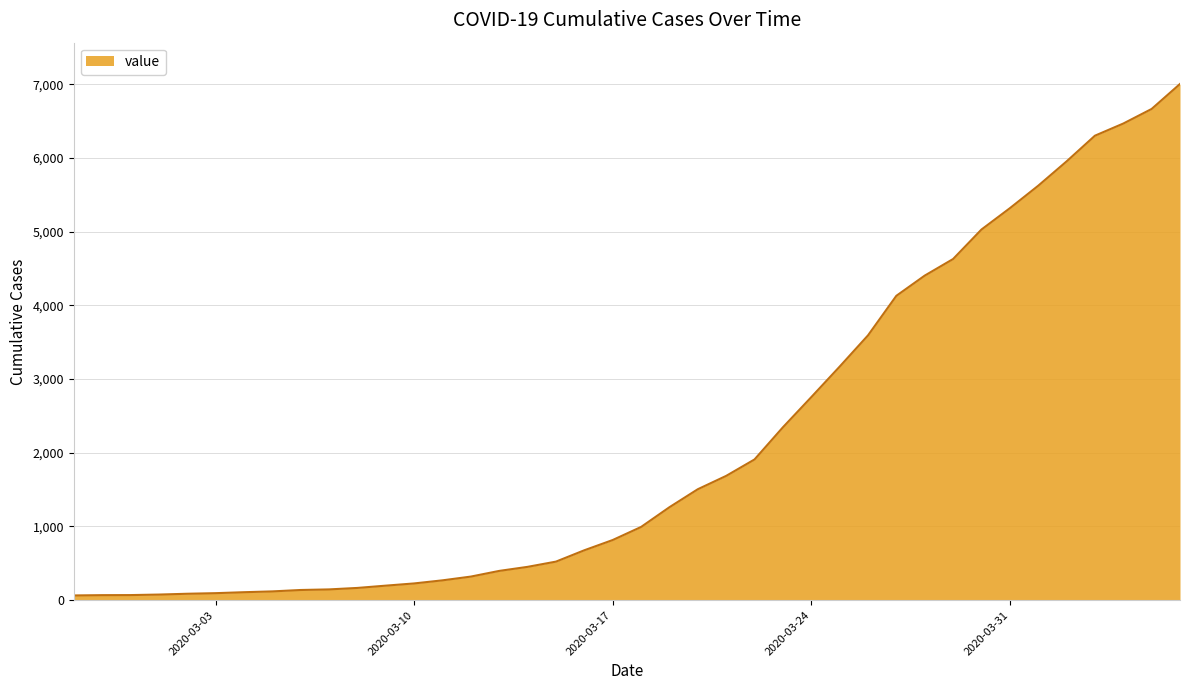

What is the greatest value displayed?

7003